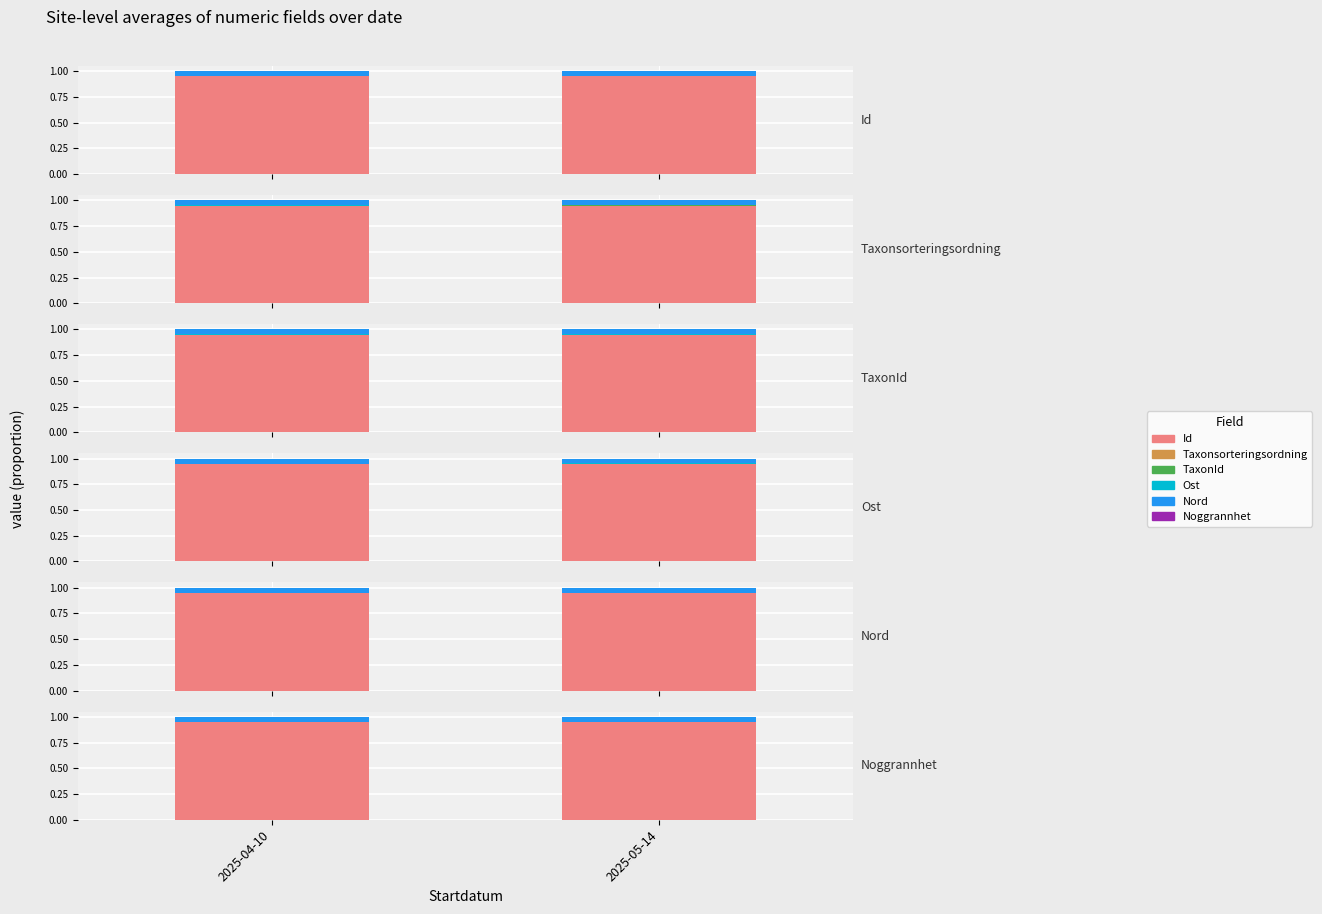

Reading right to left, list all the values displayed in this chart.

Id: 2025-05-14=0.9	2025-04-10=0.9
Taxonsorteringsordning: 2025-05-14=0.0	2025-04-10=0.0
TaxonId: 2025-05-14=0.0	2025-04-10=0.0
Ost: 2025-05-14=0.0	2025-04-10=0.0
Nord: 2025-05-14=0.0	2025-04-10=0.0
Noggrannhet: 2025-05-14=0.0	2025-04-10=0.0